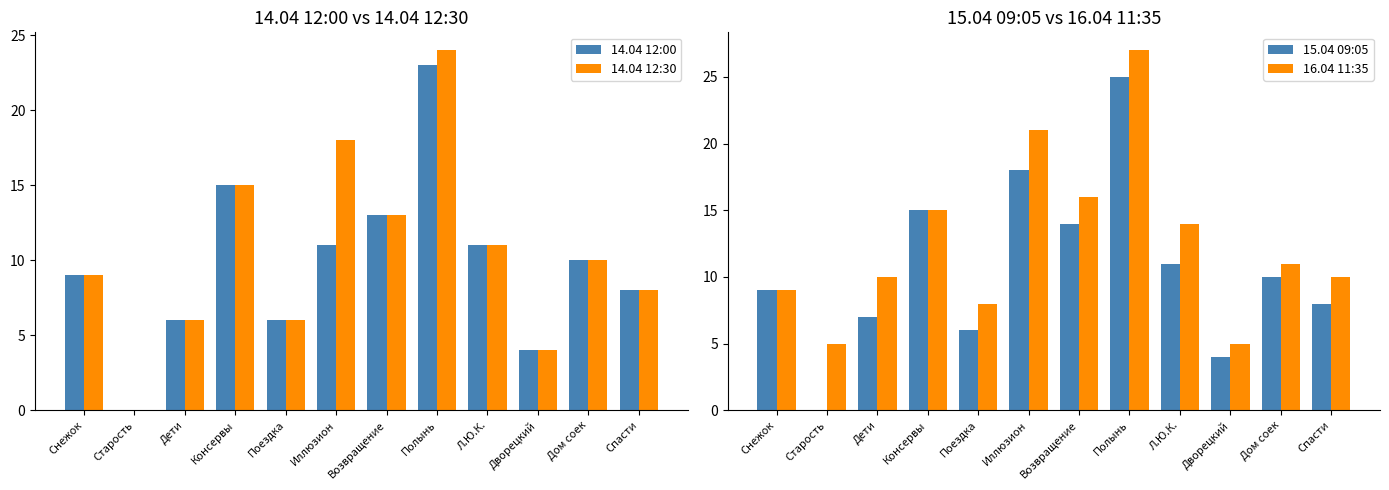

What position from the left is Консервы?

4